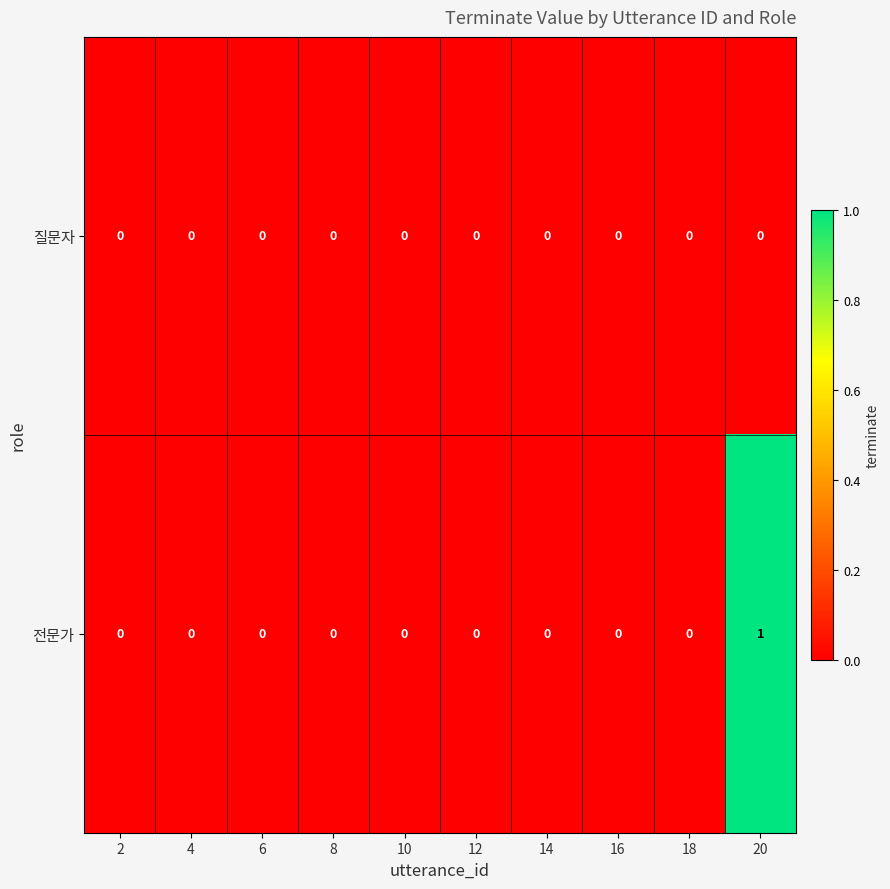

List the series in order of their peak value, highest first.

전문가, 질문자